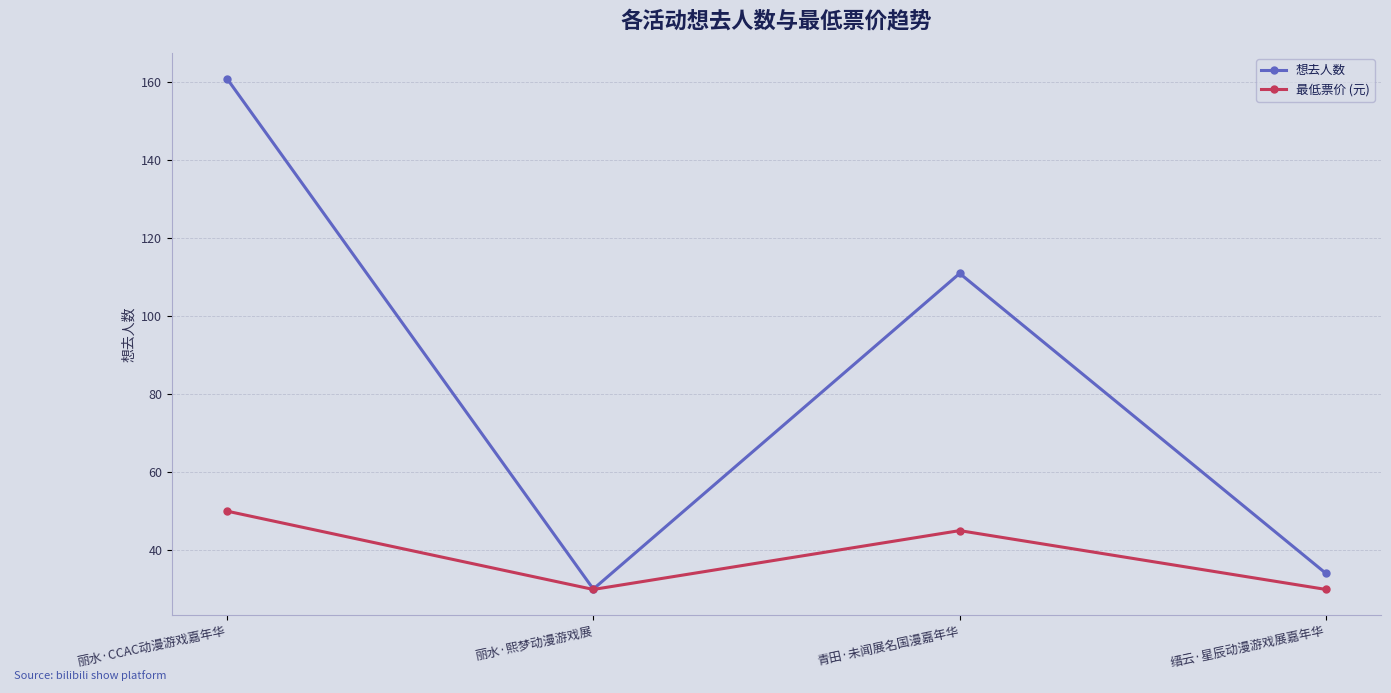

How many interior local peaks does the 最低票价 (元) series have?

1